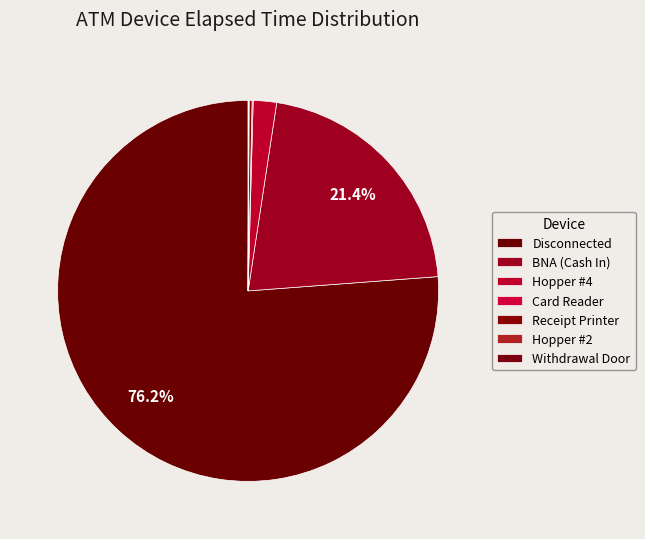

What is the largest slice in the pie chart?

Disconnected